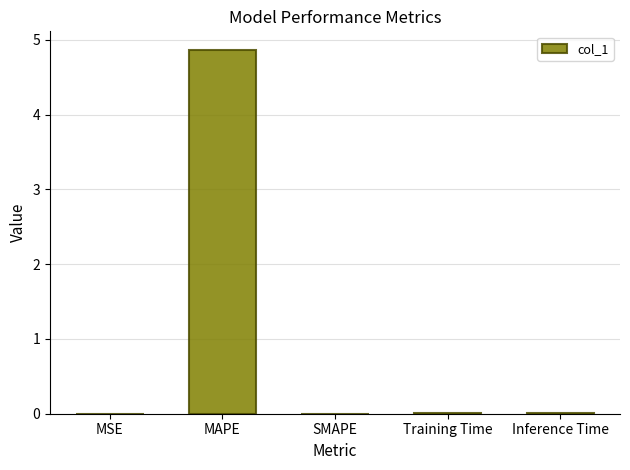

Which category has the highest value across all series?

MAPE